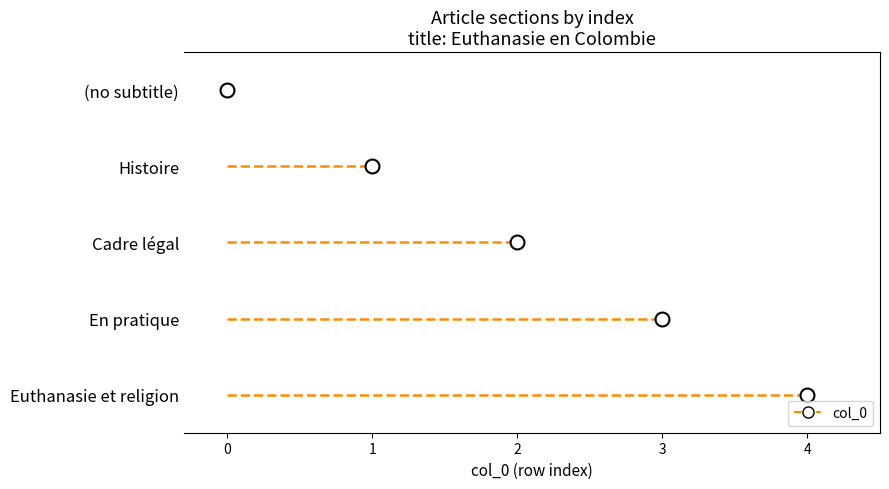

List the labels in order of value, smallest first.

(no subtitle), Histoire, Cadre légal, En pratique, Euthanasie et religion